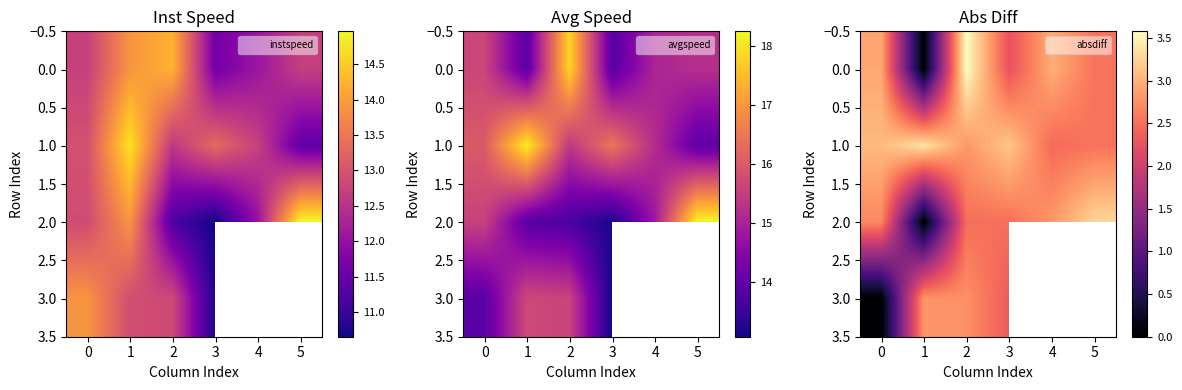

At how many categories does at least one series exceed 3?

5